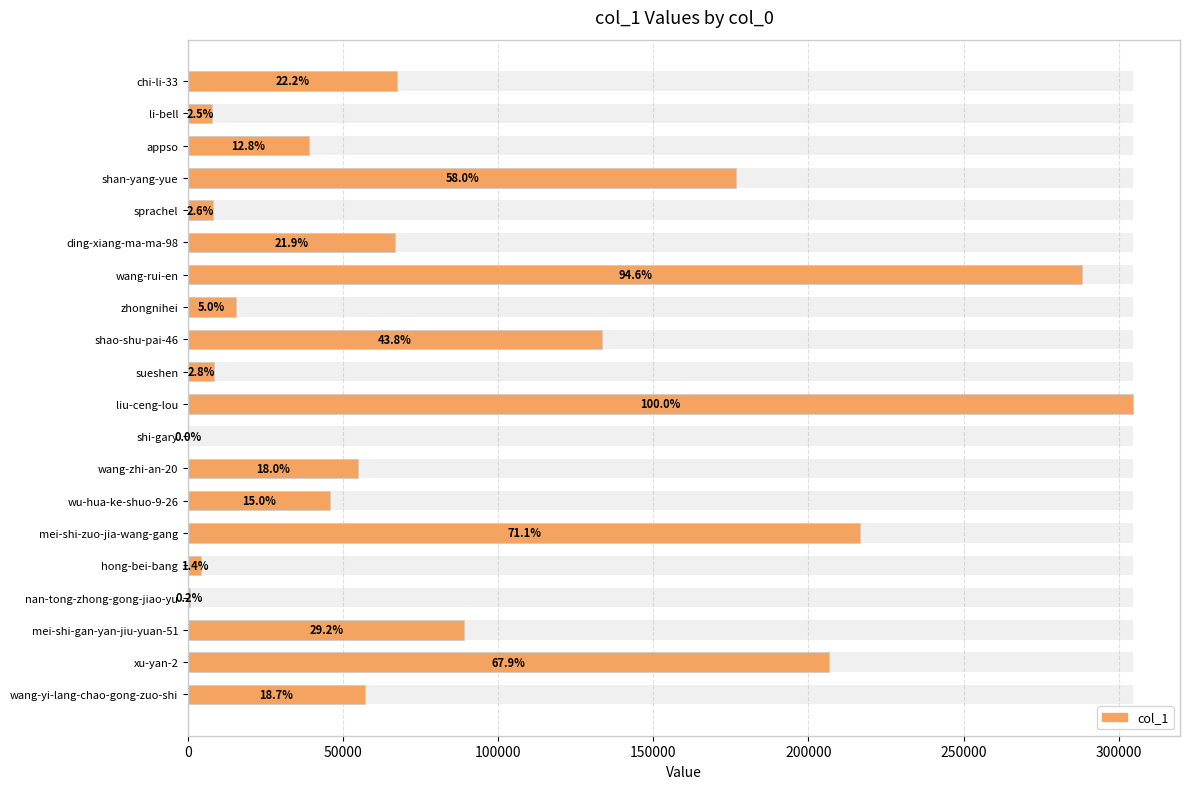

The chart shows a value of 89052 at mei-shi-gan-yan-jiu-yuan-51. True or false?

True